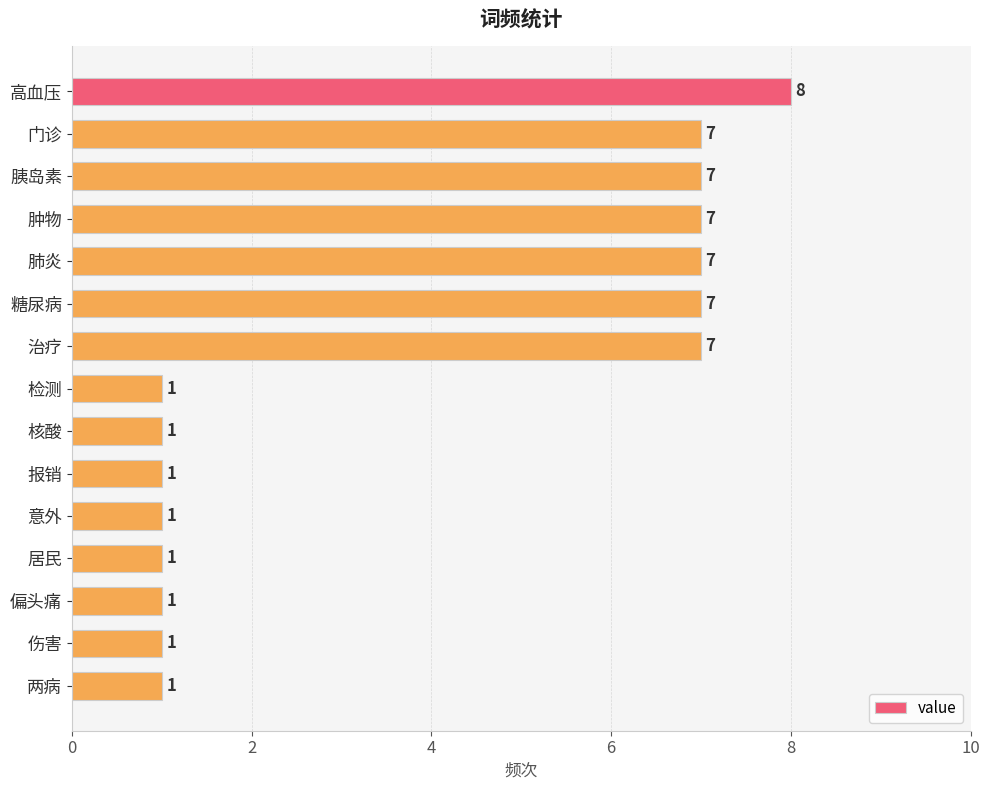

Read the value at 高血压.

8